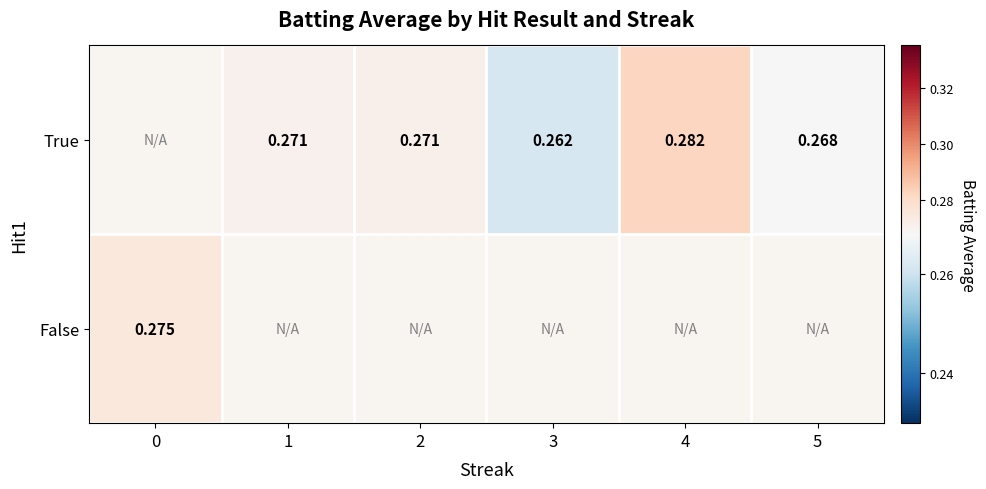

Is the value of False at 0 greater than the value of True at 1?

Yes